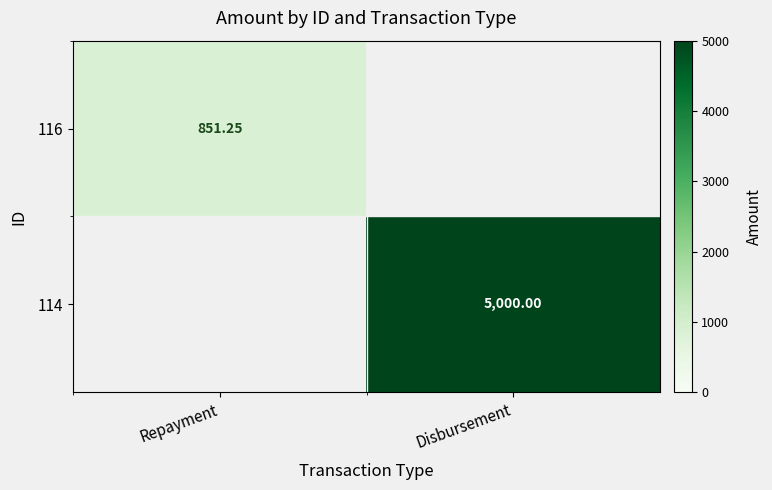

What is the difference between the 114 values at Repayment and Disbursement?

5000.0